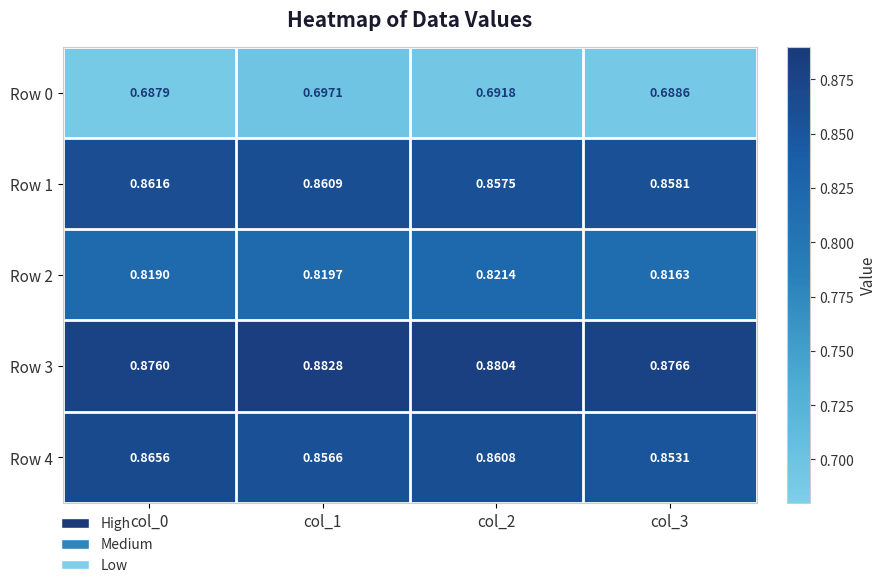

Reading left to right, transcribe all the data shown in this chart.

Row 0: col_0=0.7	col_1=0.7	col_2=0.7	col_3=0.7
Row 1: col_0=0.9	col_1=0.9	col_2=0.9	col_3=0.9
Row 2: col_0=0.8	col_1=0.8	col_2=0.8	col_3=0.8
Row 3: col_0=0.9	col_1=0.9	col_2=0.9	col_3=0.9
Row 4: col_0=0.9	col_1=0.9	col_2=0.9	col_3=0.9